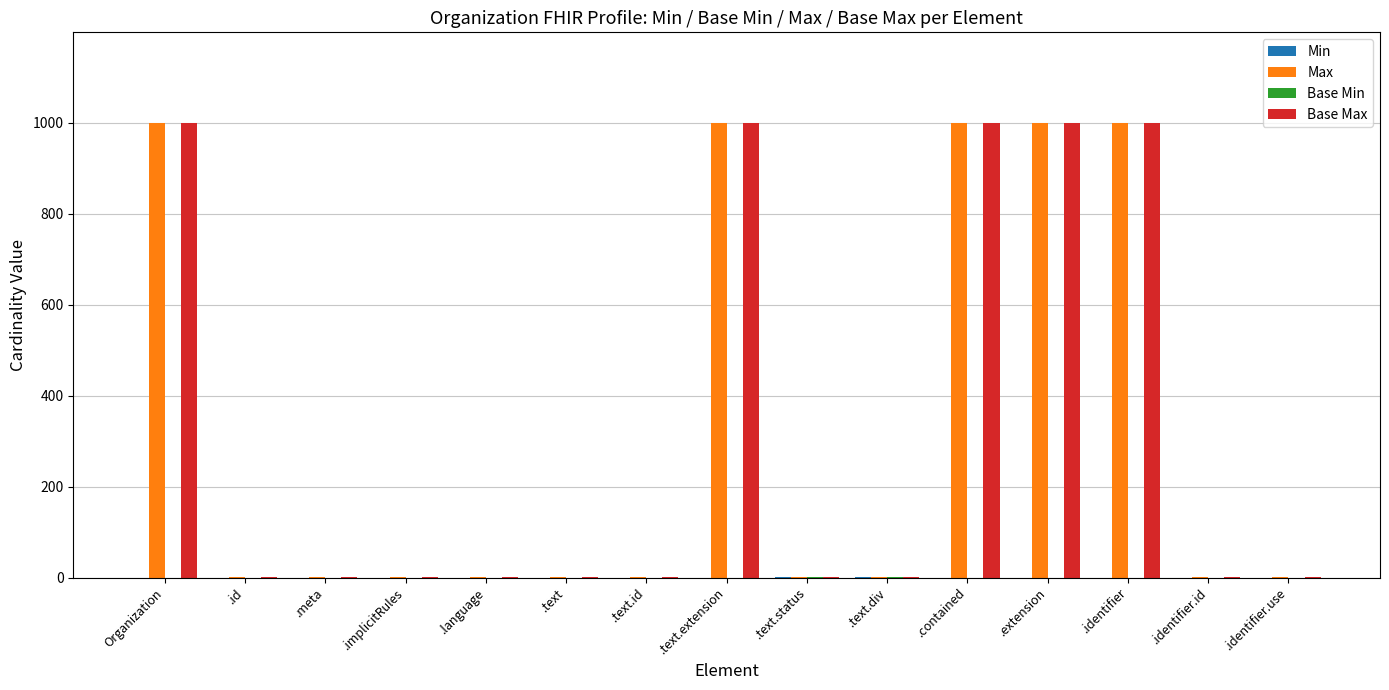

The Max series shows 1522 at Organization. True or false?

False